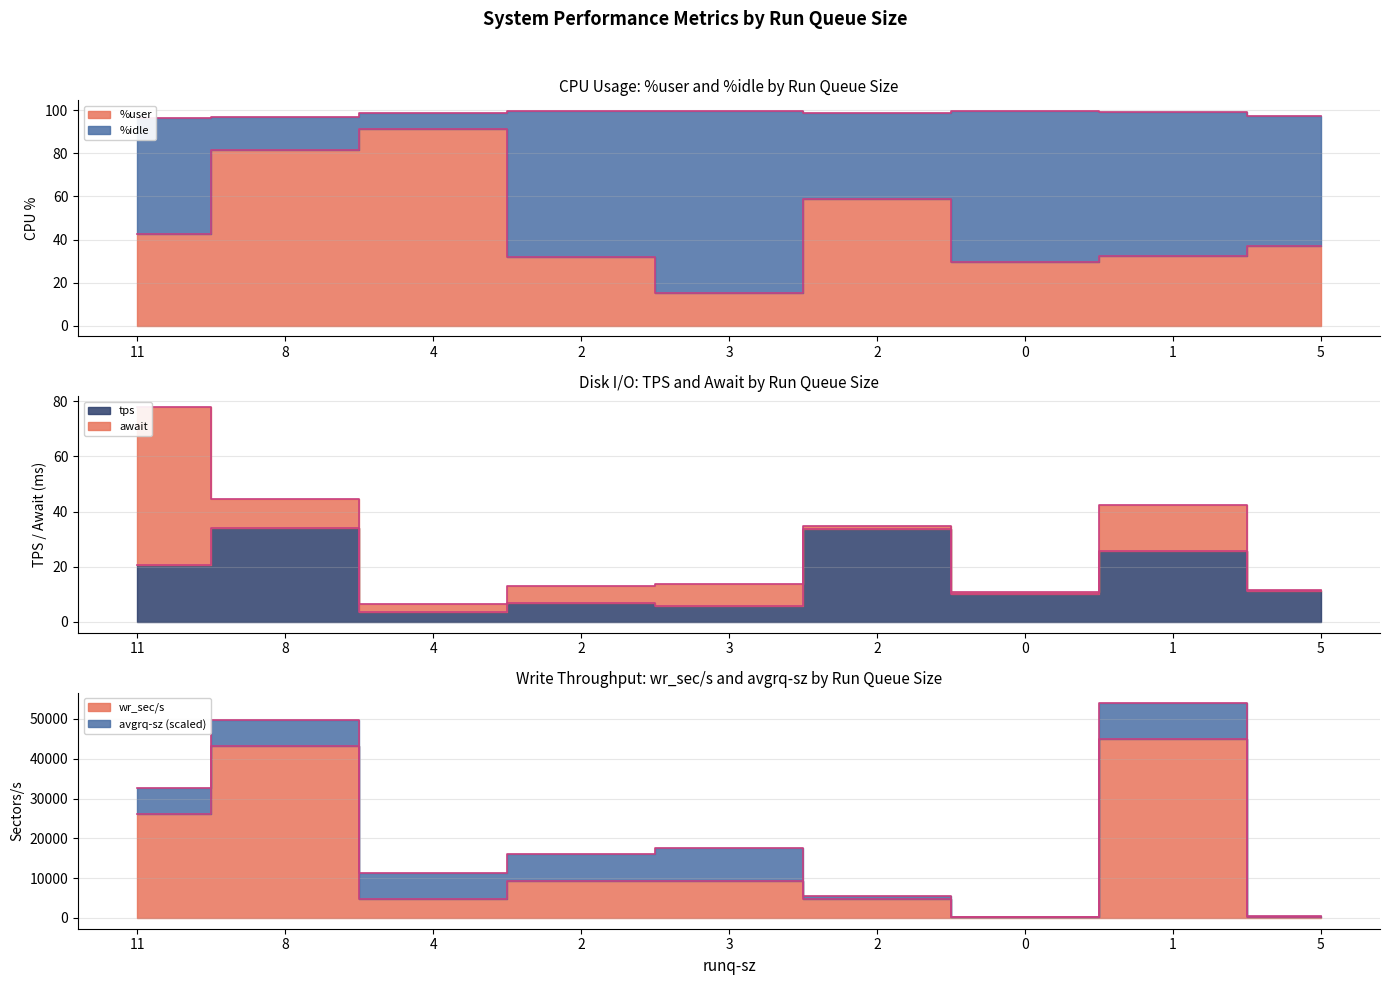

The value of %user at 5 is 36.8. True or false?

True